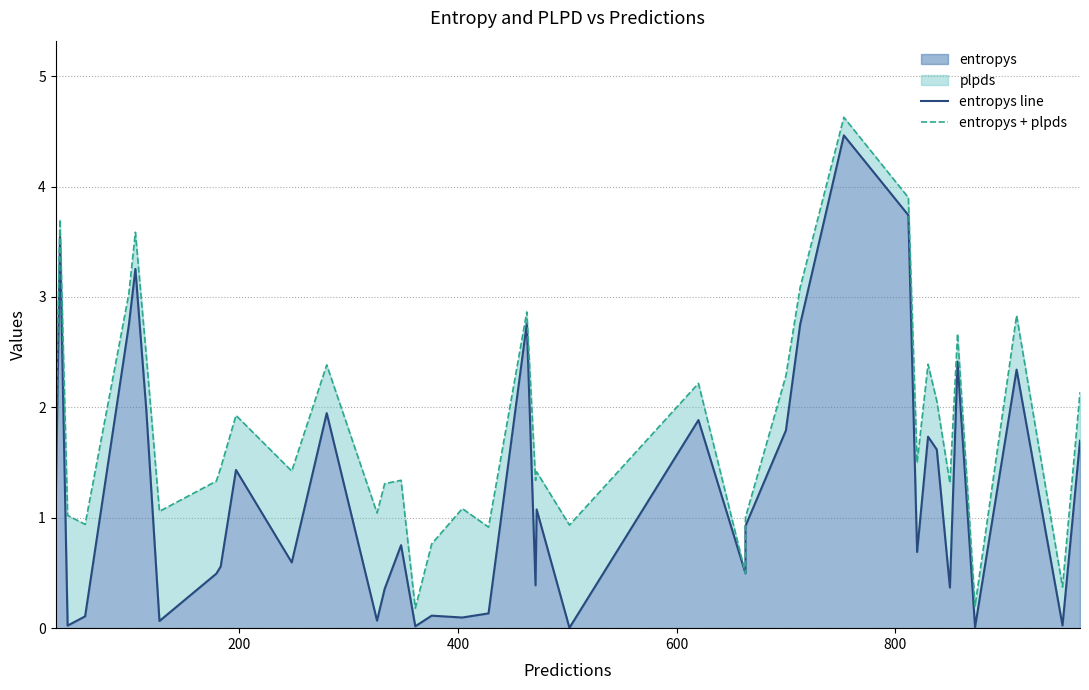

What is the maximum value for entropys + plpds?

4.6